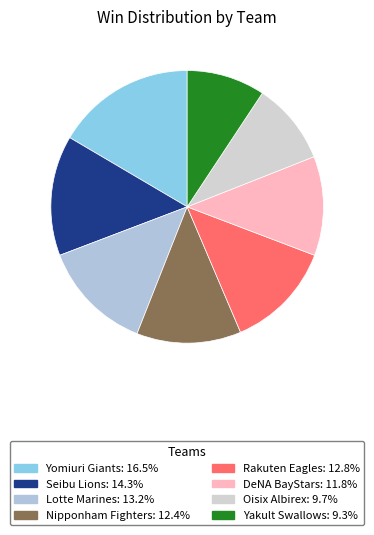

What is the smallest slice in the pie chart?

Yakult Swallows